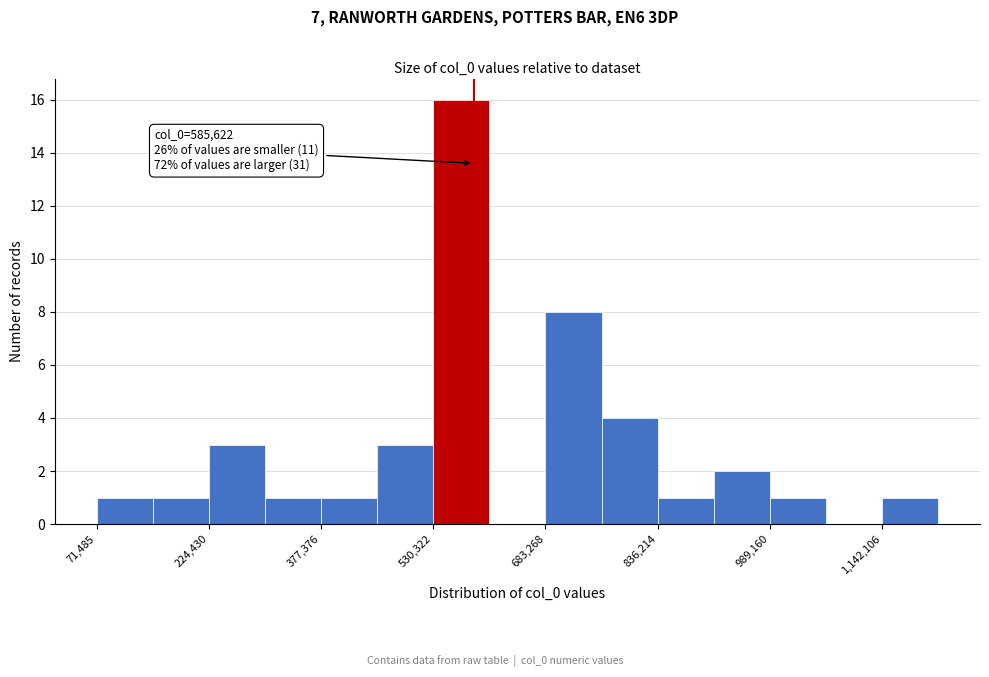

Read against the x-axis, roughly where is the centre of the tallest bar?

560000